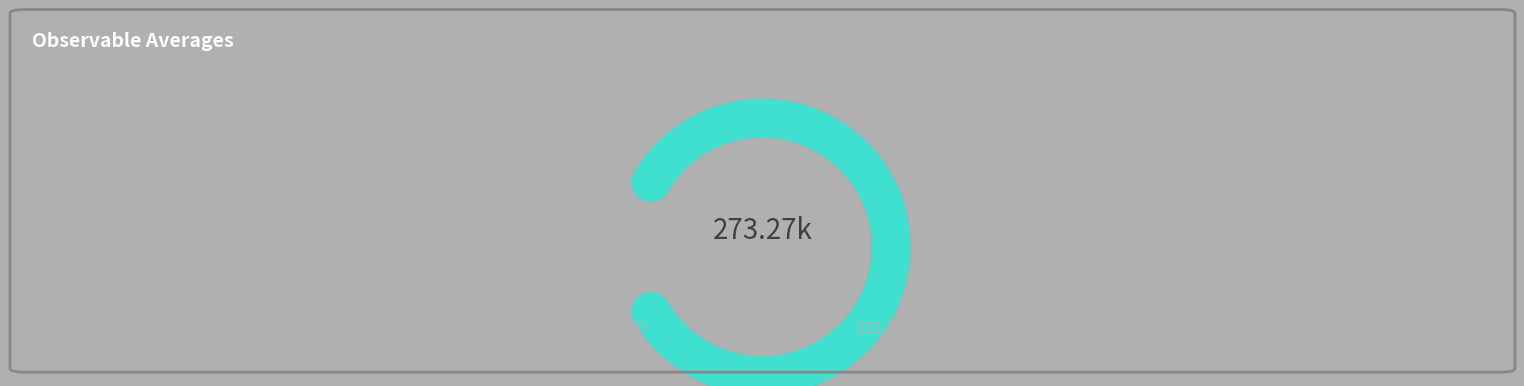

Is it true that steps is 100% of the pie?

True